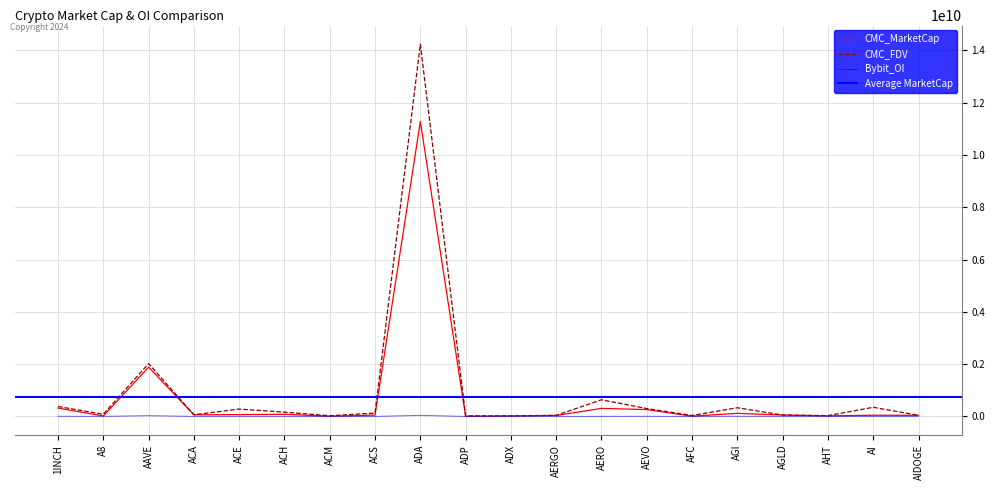

At which label does CMC_MarketCap reach its minimum?

ADP